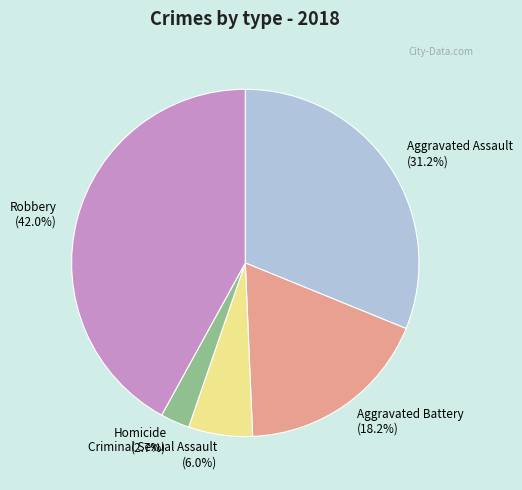

True or false: Robbery accounts for 53% of the total.

False